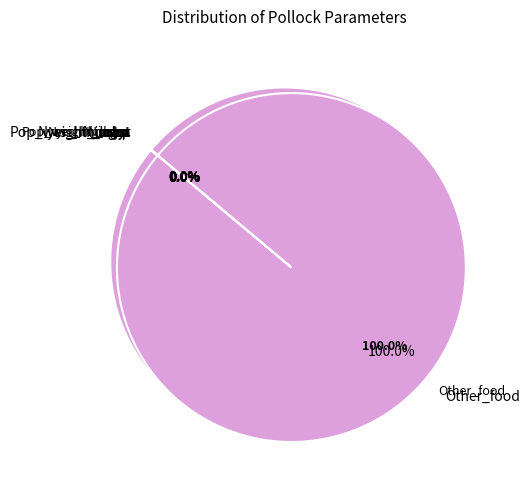

How many slices are in this pie chart?

6